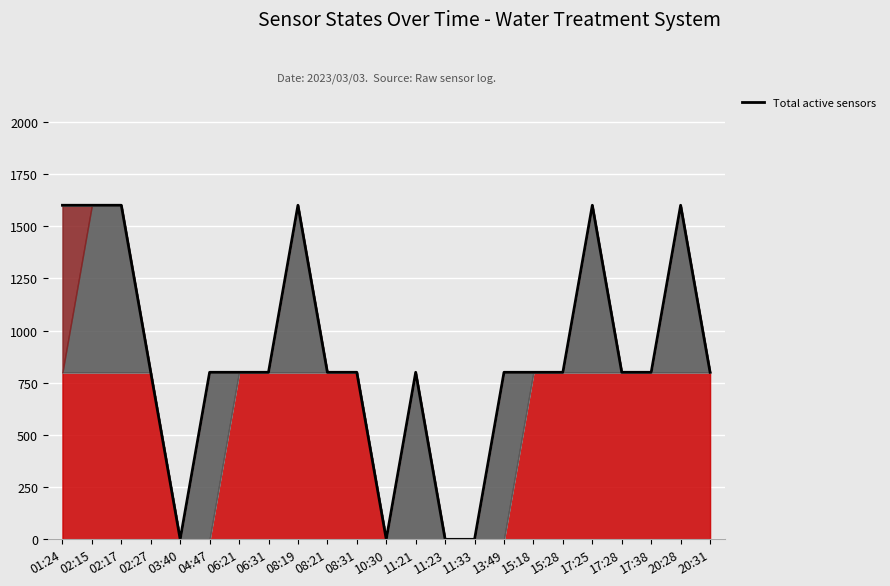

Reading left to right, list all the values displayed in this chart.

1600	1600	1600	800	0	800	800	800	1600	800	800	0	800	0	0	800	800	800	1600	800	800	1600	800